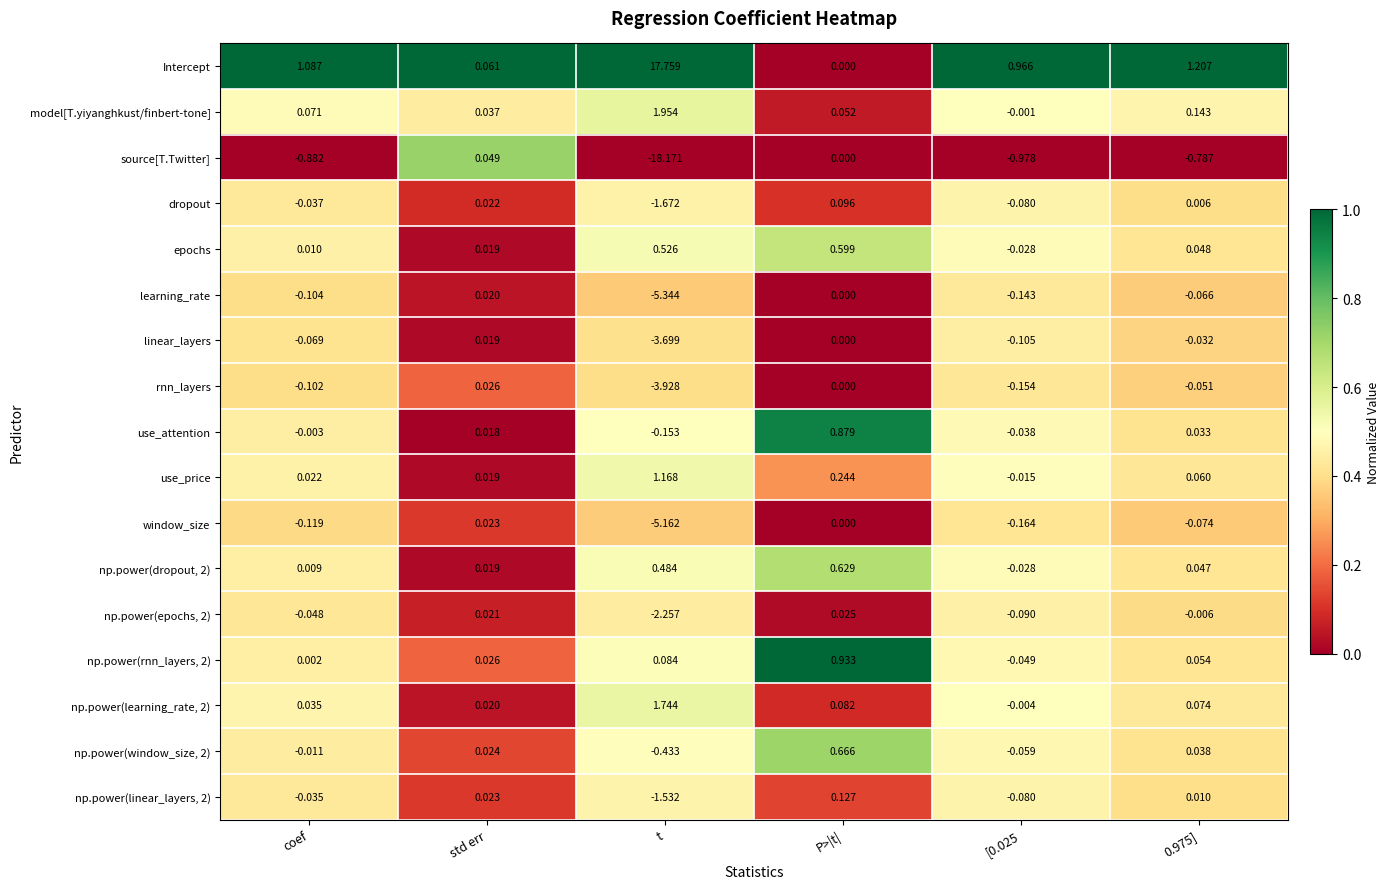

At which category is the sum across all series the highest?

P>|t|